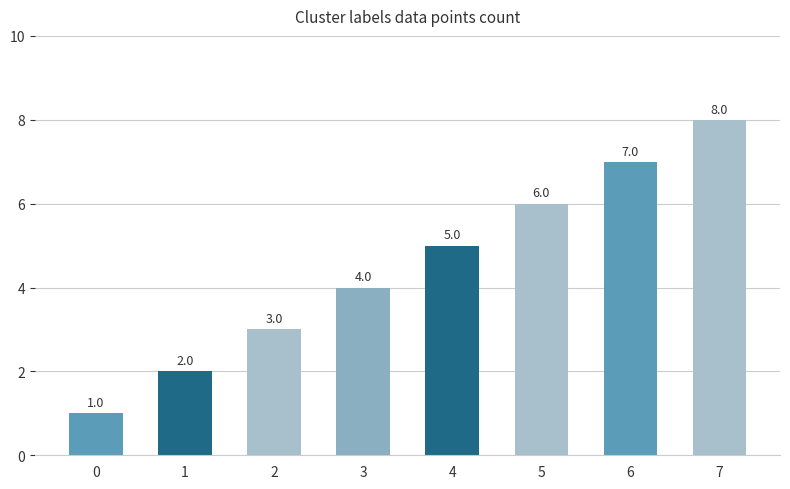

What is the ratio of the value at 1 to the value at 5?

0.3